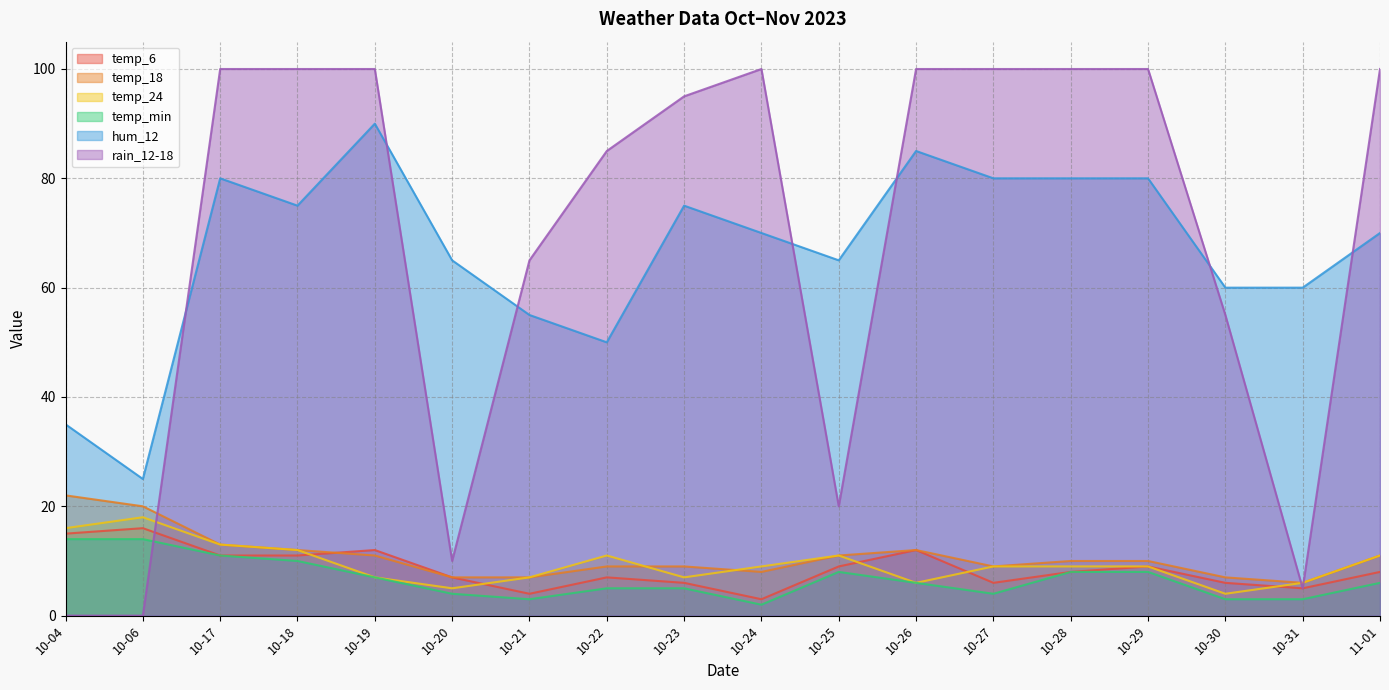

Rank the categories by temp_min value from lowest to highest.

10-24, 10-21, 10-30, 10-31, 10-20, 10-27, 10-22, 10-23, 10-26, 11-01, 10-19, 10-25, 10-28, 10-29, 10-18, 10-17, 10-04, 10-06